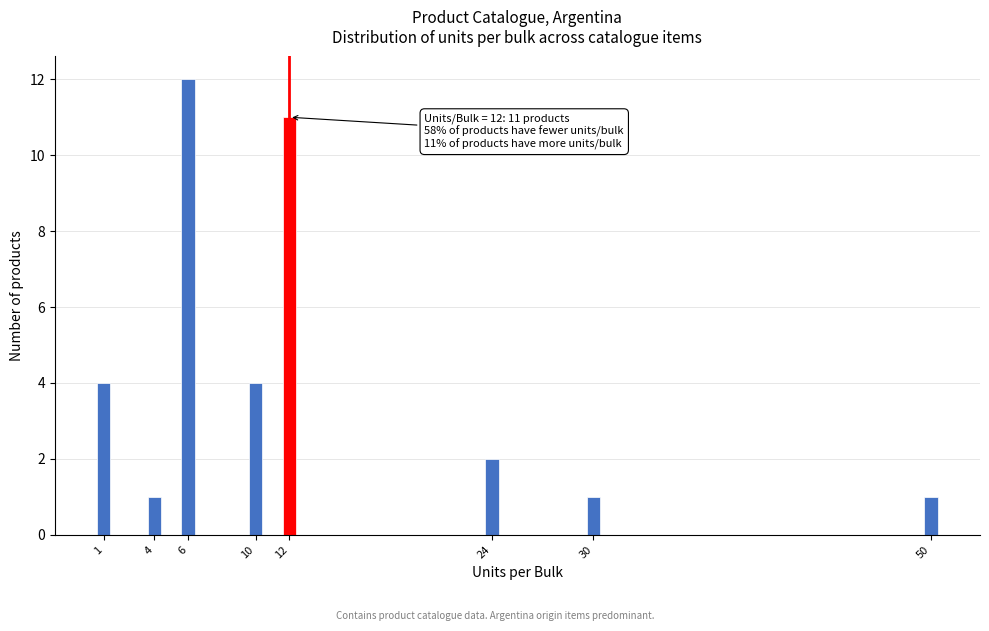

Reading left to right, extract all data points from this chart.

4	1	12	4	11	2	1	1